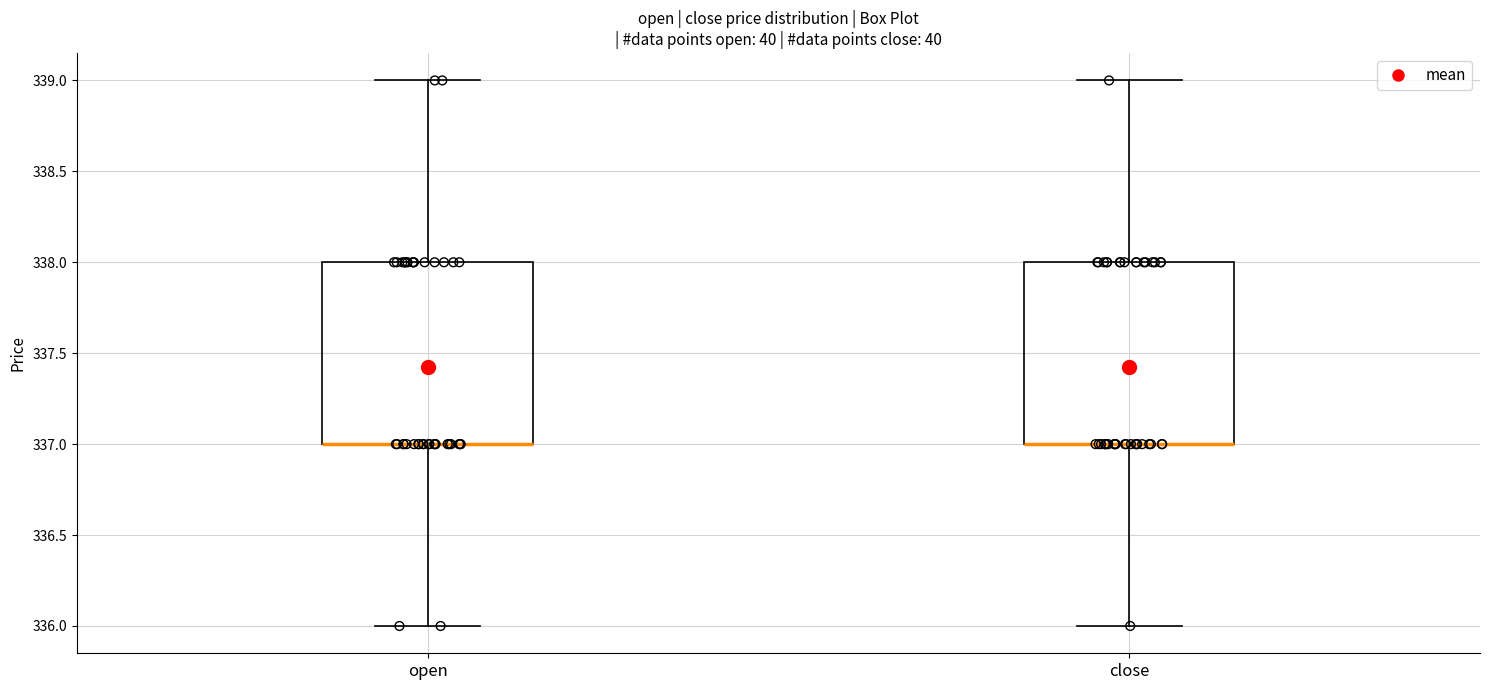

Reading left to right, transcribe this box plot: for each box, give where its median line is, the range the box spans, and where its two whiskers end, as read against the y-axis. The values are not printed on the chart, so give them approximately, as read against the axis.

open: median 337 (drawn on the box's lower edge), box 337 to 338, whiskers 336 to 339
close: median 337 (drawn on the box's lower edge), box 337 to 338, whiskers 336 to 339